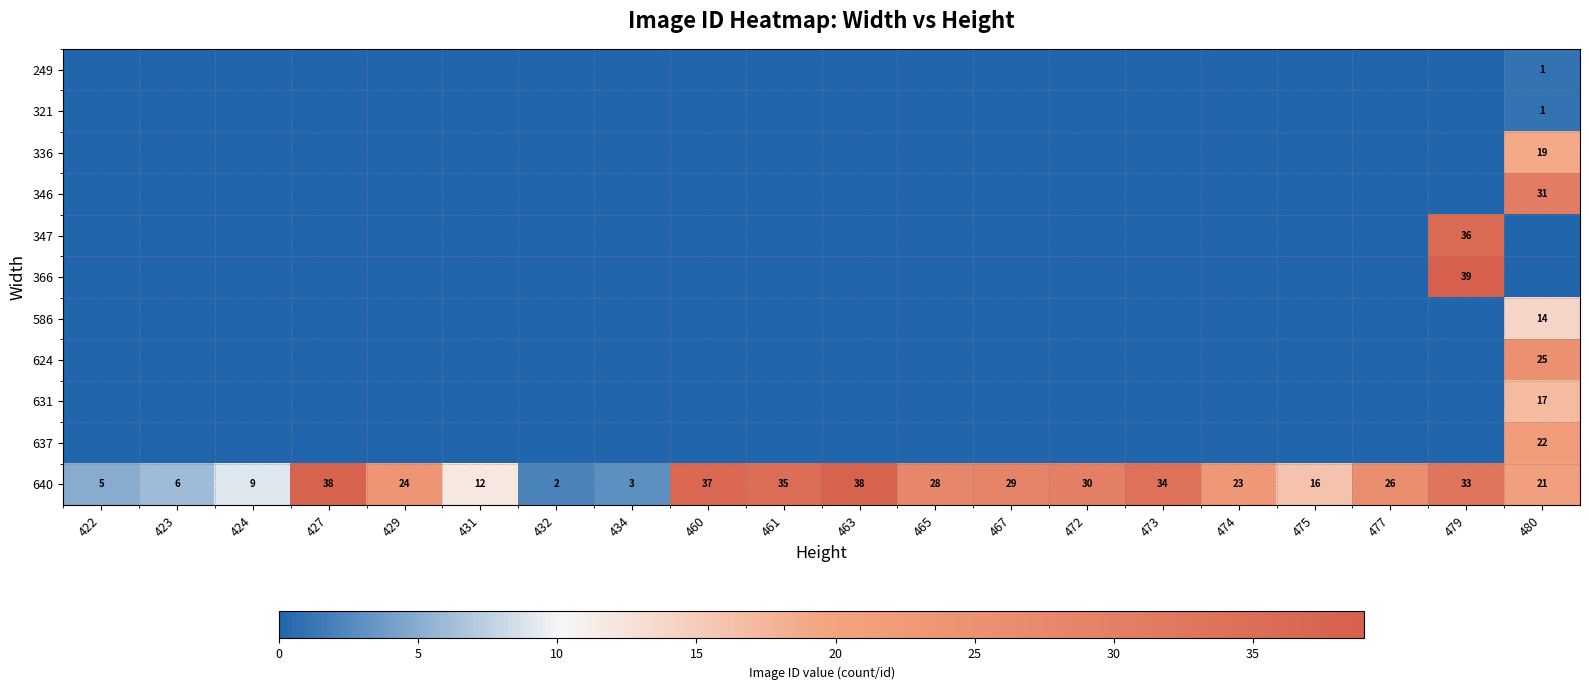

At how many categories does at least one series exceed 35?

4